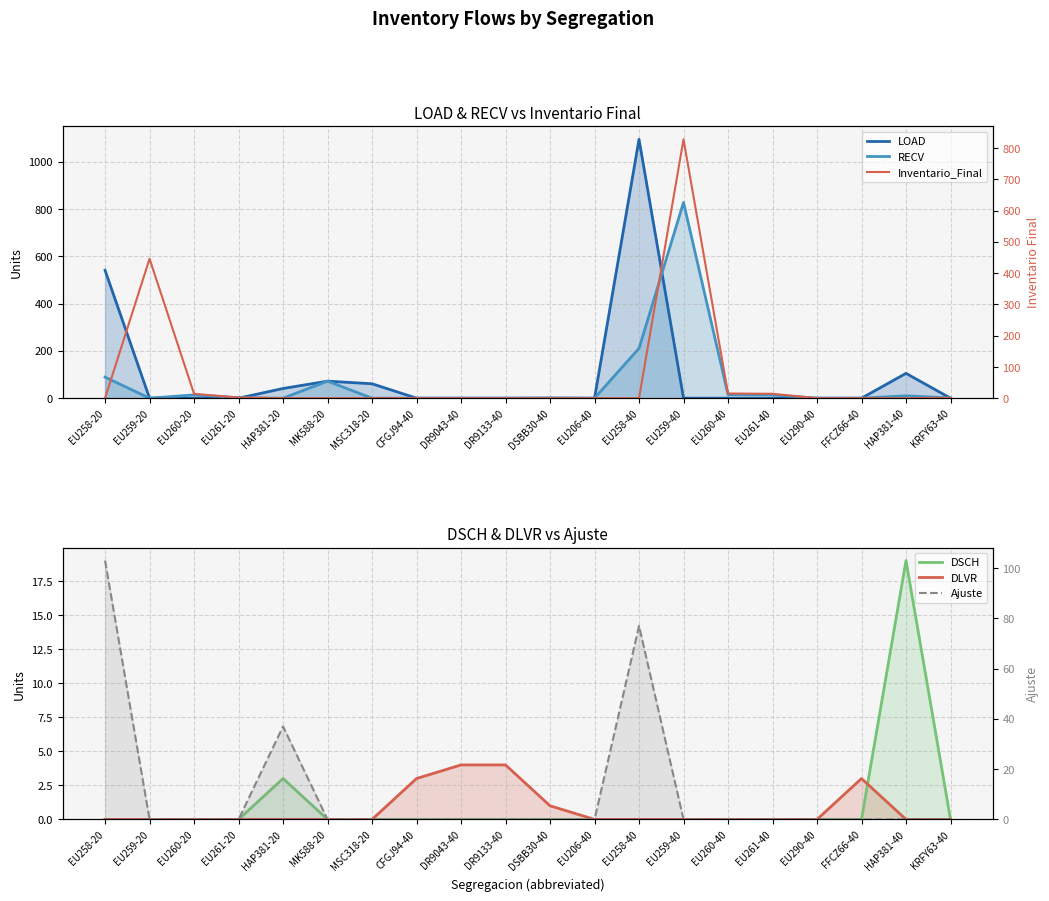

Which series has the largest total across all categories?

LOAD